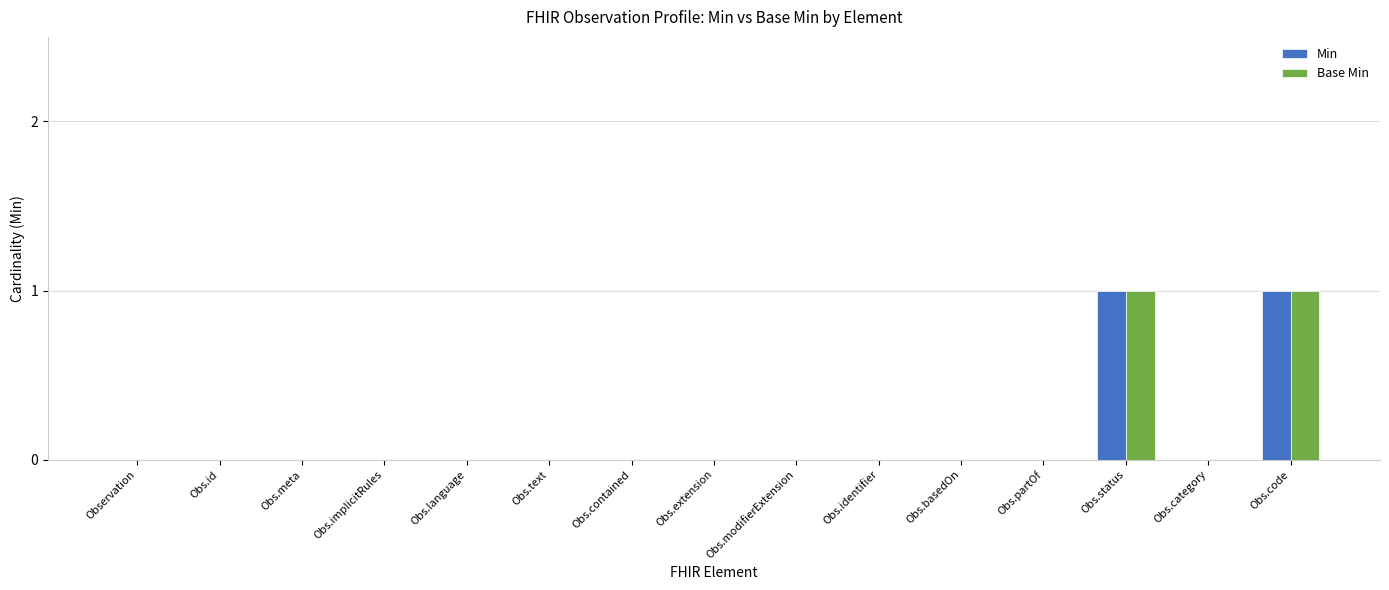

What is the highest value of the Min series?

1